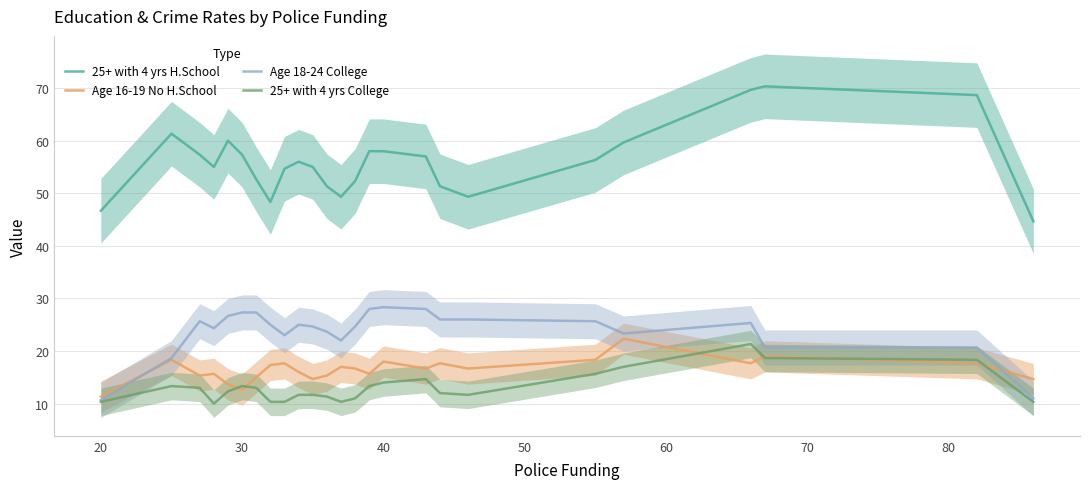

What is the lowest value of the 25+ with 4 yrs H.School series?

44.7